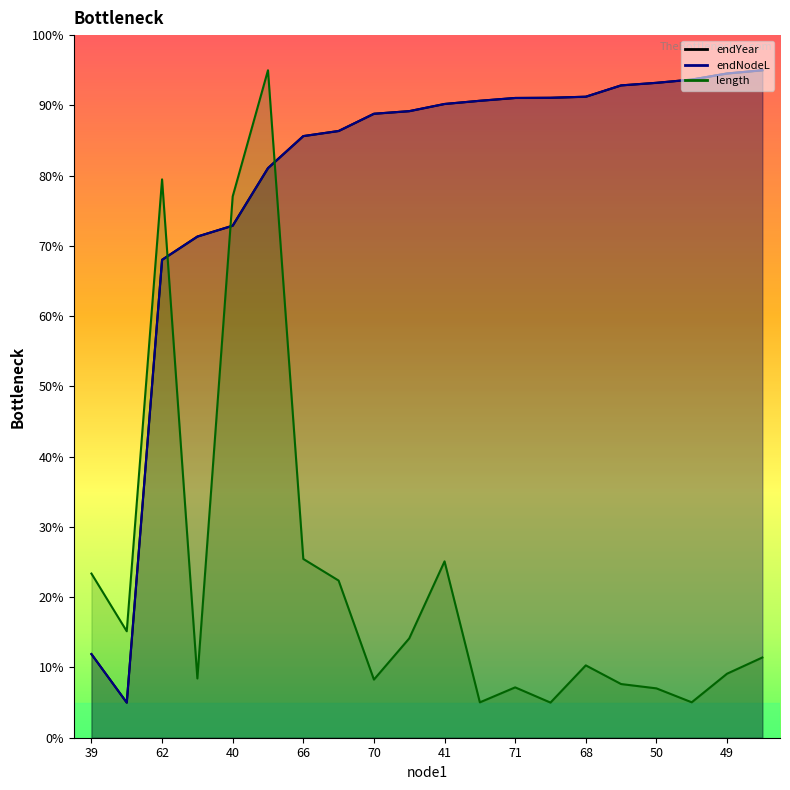

True or false: endNodeL and endYear cross at least once.

True